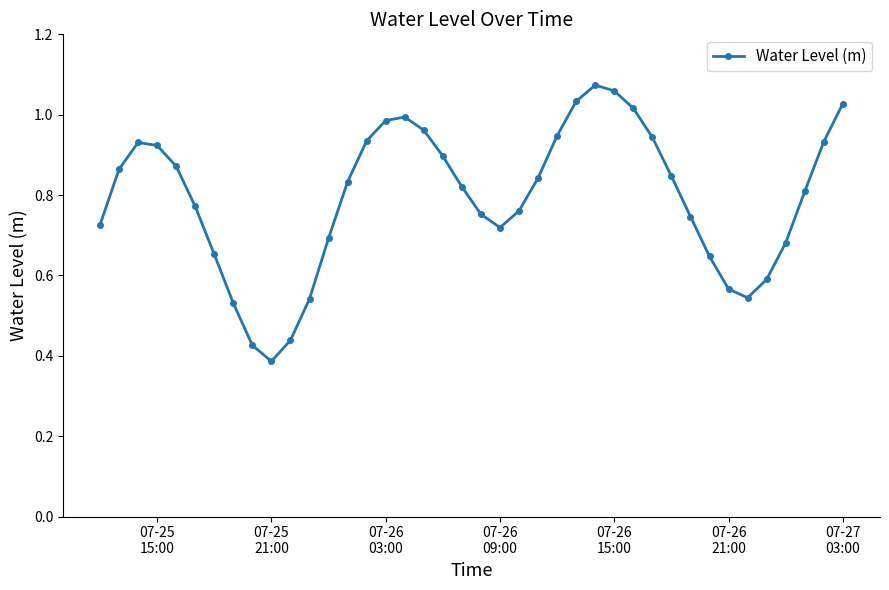

True or false: there are more than 2 points higher than both neighbors.

True